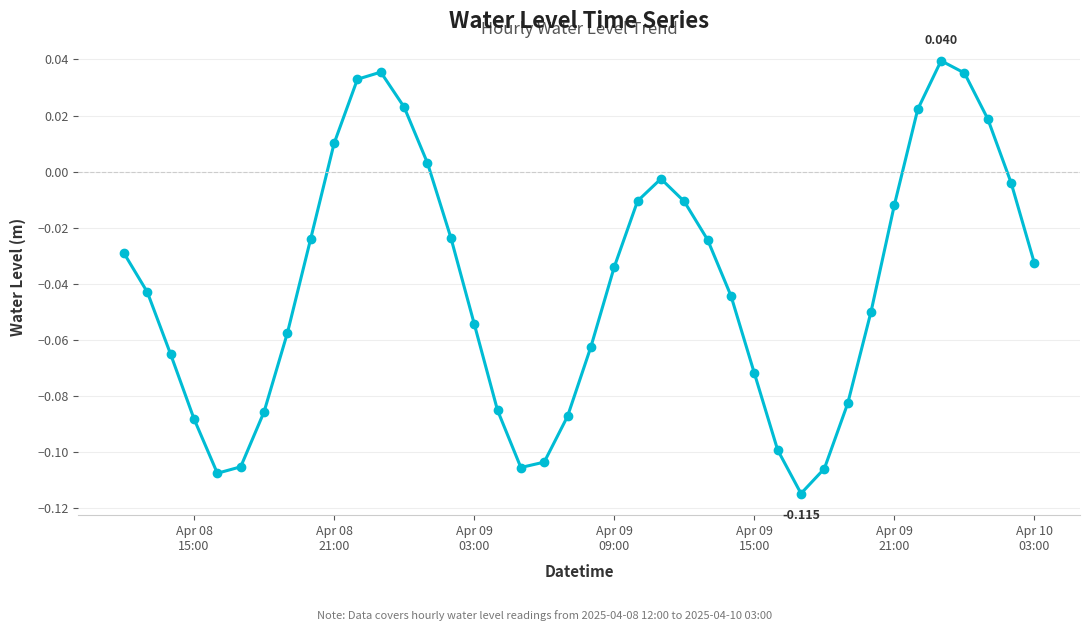

True or false: there are more than 0 points higher than both neighbors.

True